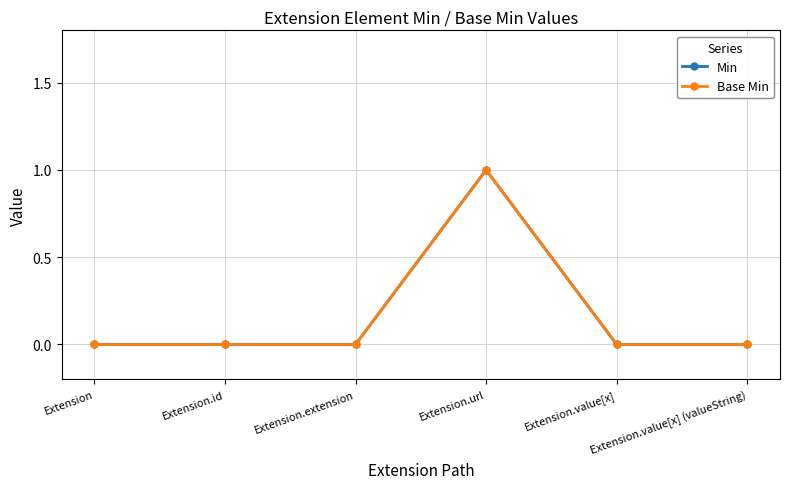

The Min series shows 1 at Extension.id. True or false?

False